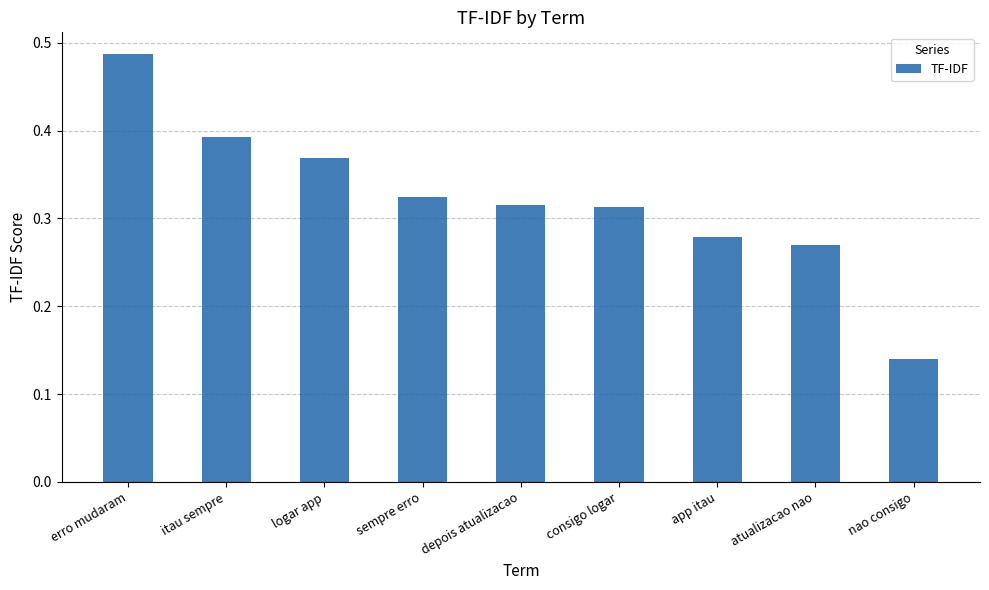

Are the bars horizontal?

No